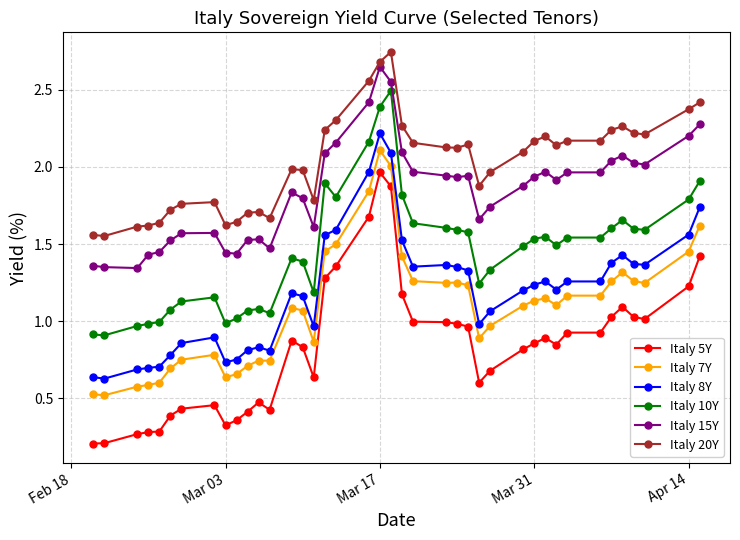

What is the sum of all Italy 15Y values?

73.7